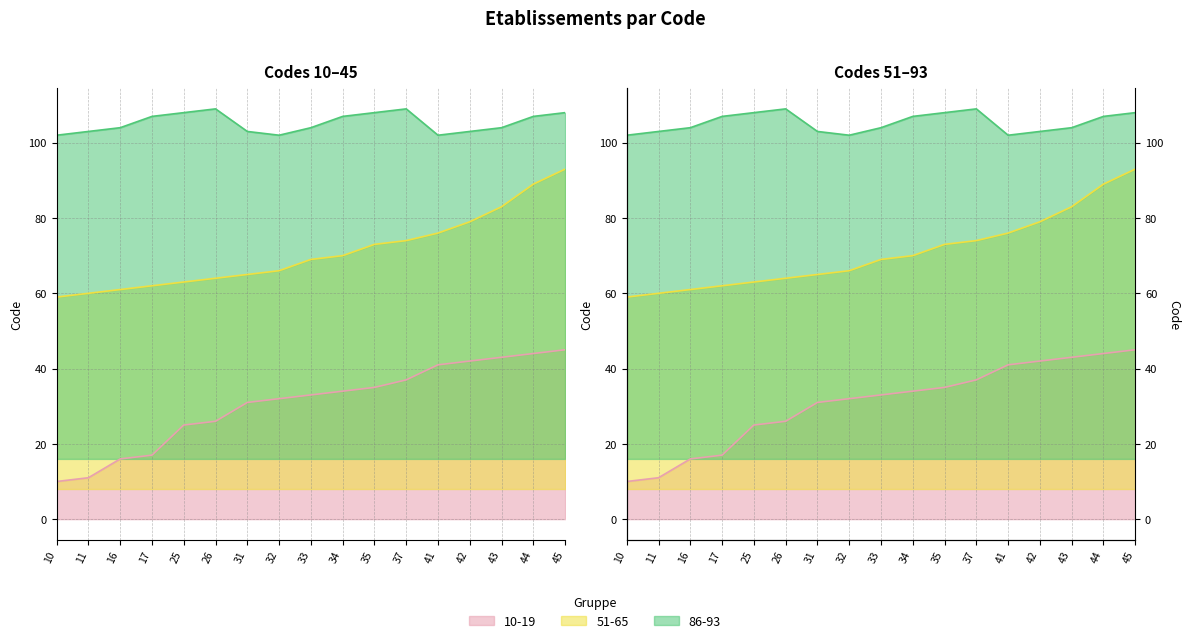

What are all the series names shown in the legend?

10-19, 51-65, 86-93